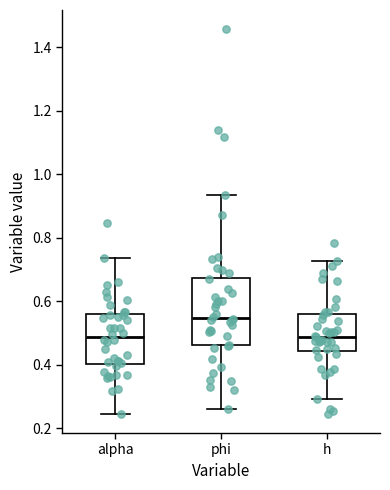

Where does the lower whisker of the box for alpha end on the y-axis? The values are not printed on the chart, so give them approximately, as read against the axis.

0.24